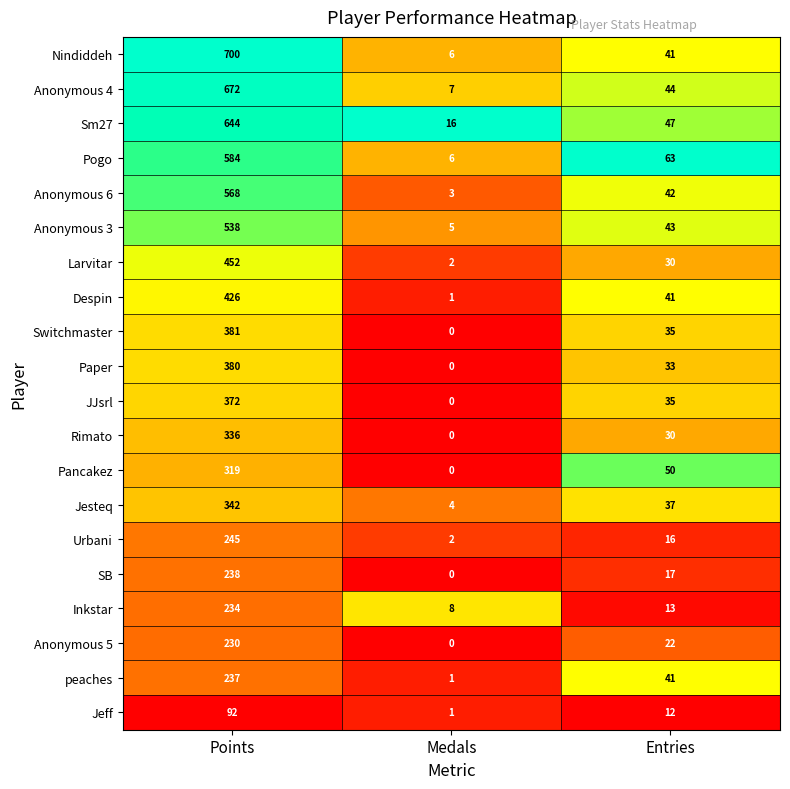

List the series in order of their peak value, highest first.

Nindiddeh, Anonymous 4, Sm27, Pogo, Anonymous 6, Anonymous 3, Larvitar, Despin, Switchmaster, Paper, JJsrl, Jesteq, Rimato, Pancakez, Urbani, SB, peaches, Inkstar, Anonymous 5, Jeff